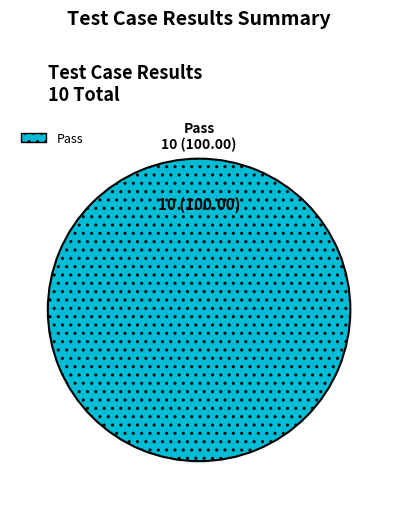

Is there a majority slice in this chart?

Yes